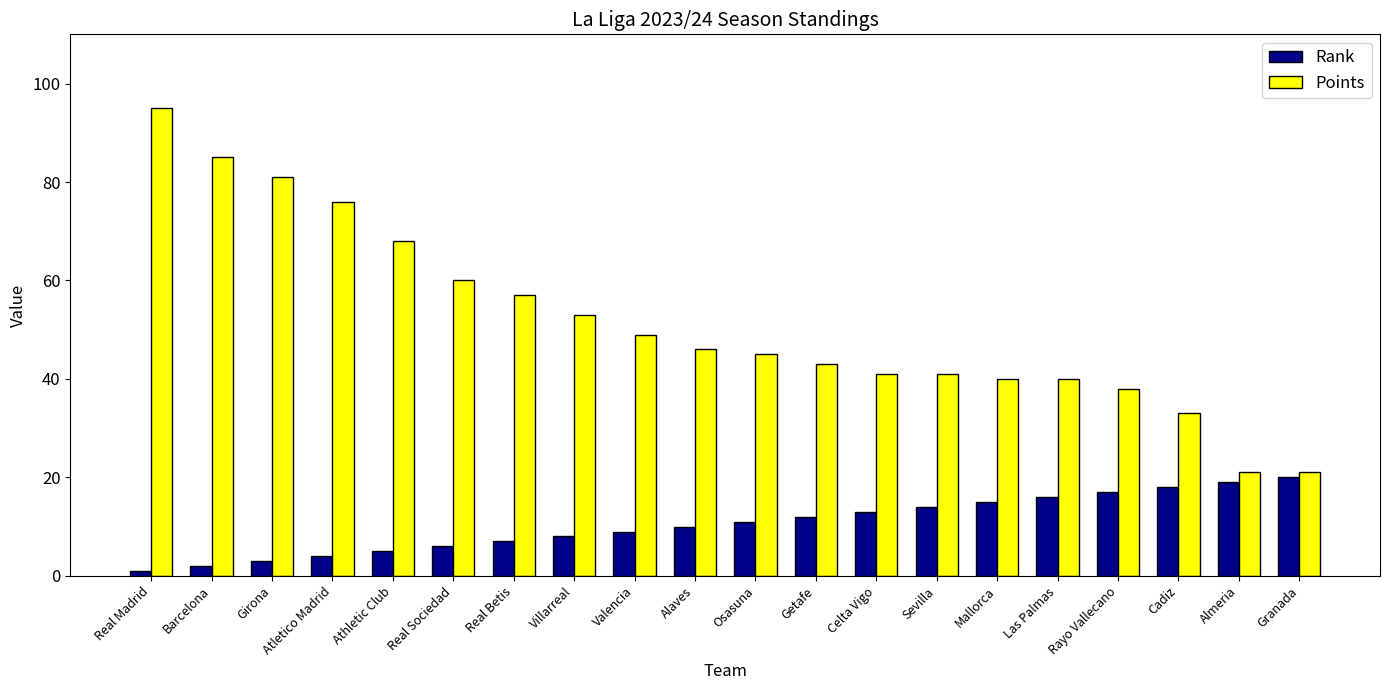

Reading left to right, transcribe all the data shown in this chart.

Rank: 1	2	3	4	5	6	7	8	9	10	11	12	13	14	15	16	17	18	19	20
Points: 95	85	81	76	68	60	57	53	49	46	45	43	41	41	40	40	38	33	21	21